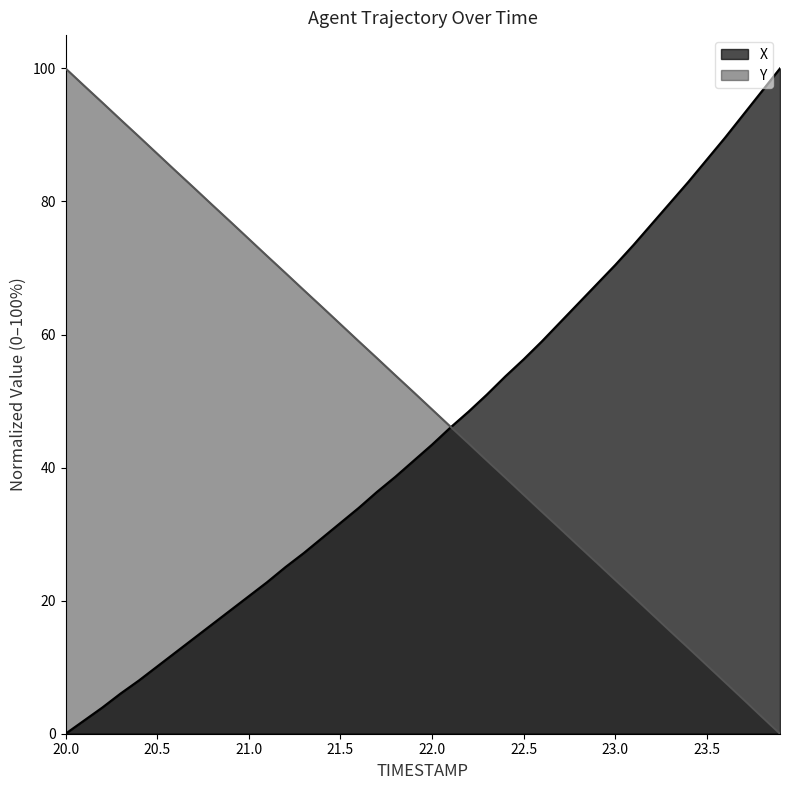

What are all the series names shown in the legend?

X, Y